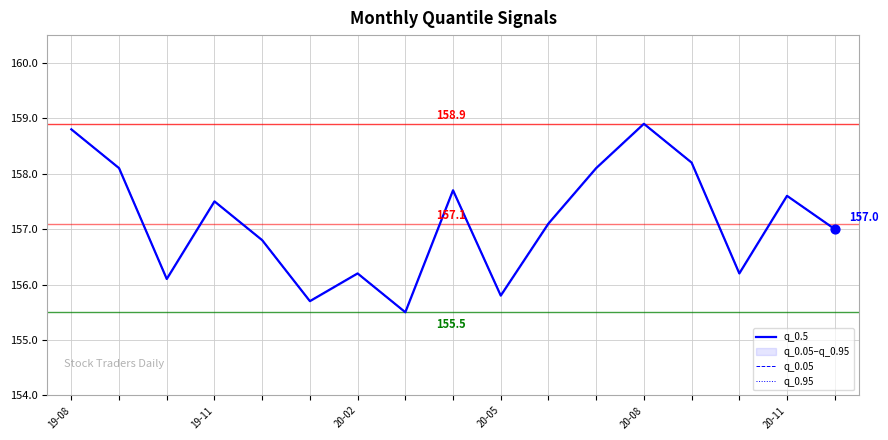

What is the total value across all series at 20-05?

467.4